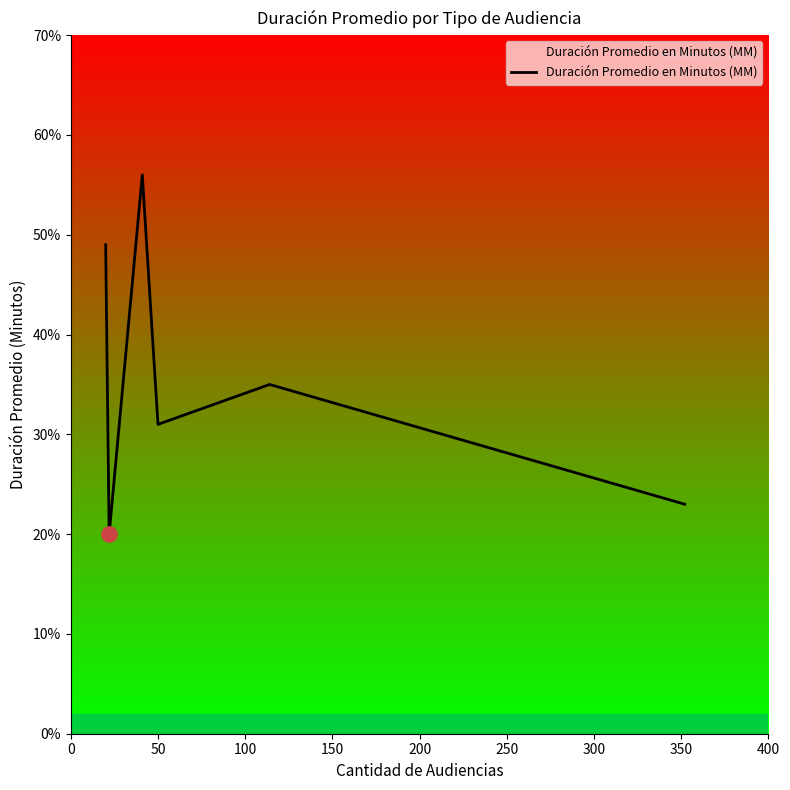

What is the sum of all values?

214